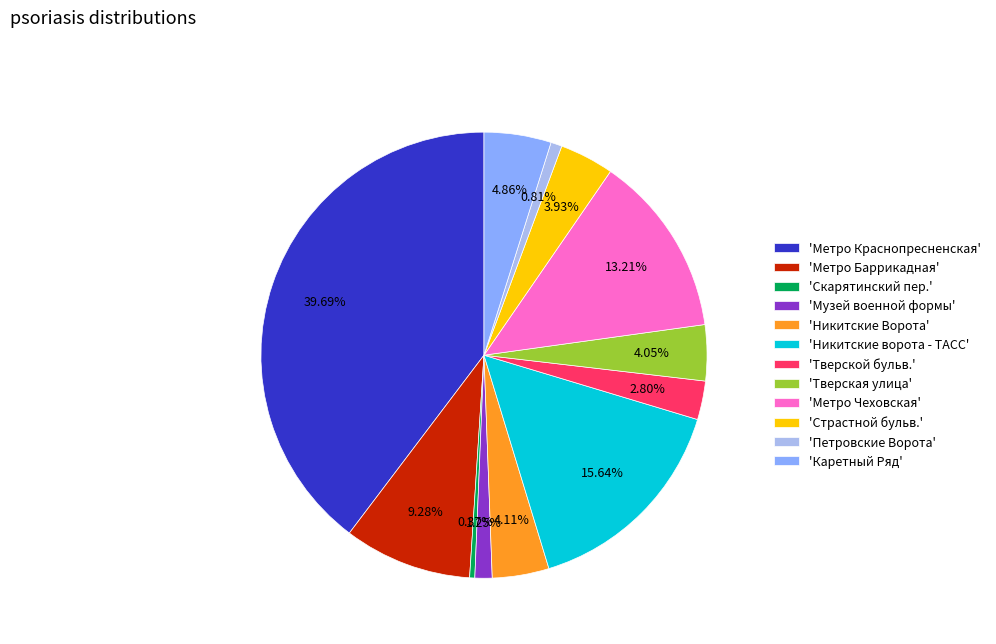

To the nearest percent, what is the average slice percentage?

8%